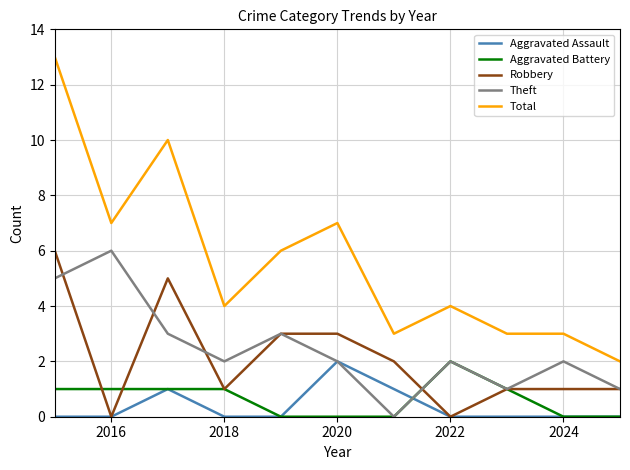

Which series has the largest total across all categories?

Total